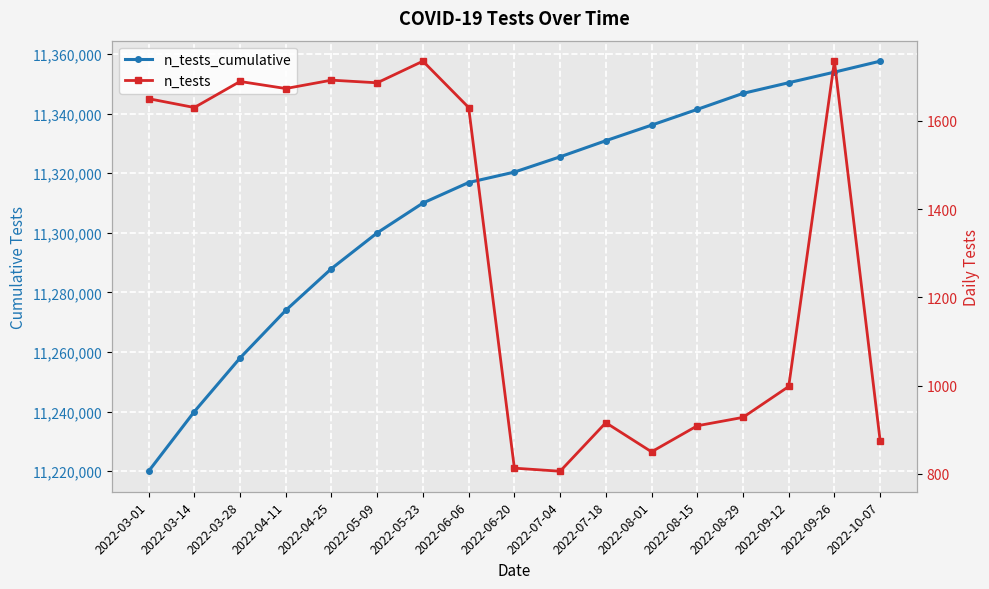

What are all the series names shown in the legend?

n_tests_cumulative, n_tests